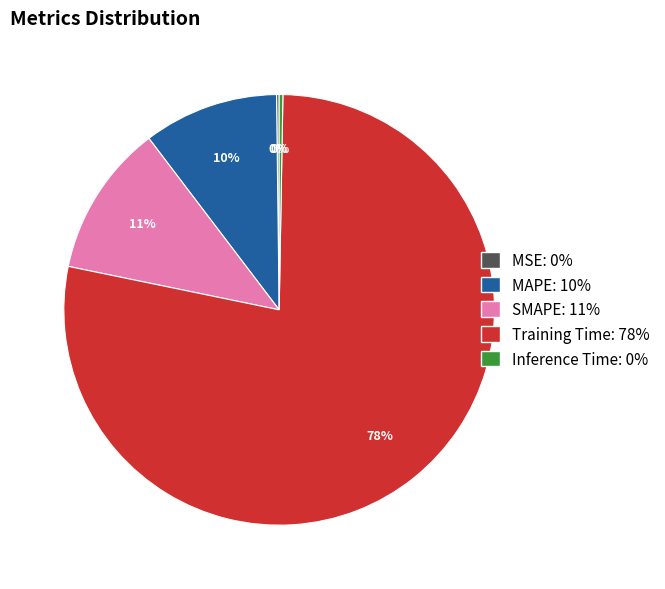

To the nearest percent, what is the average slice percentage?

20%